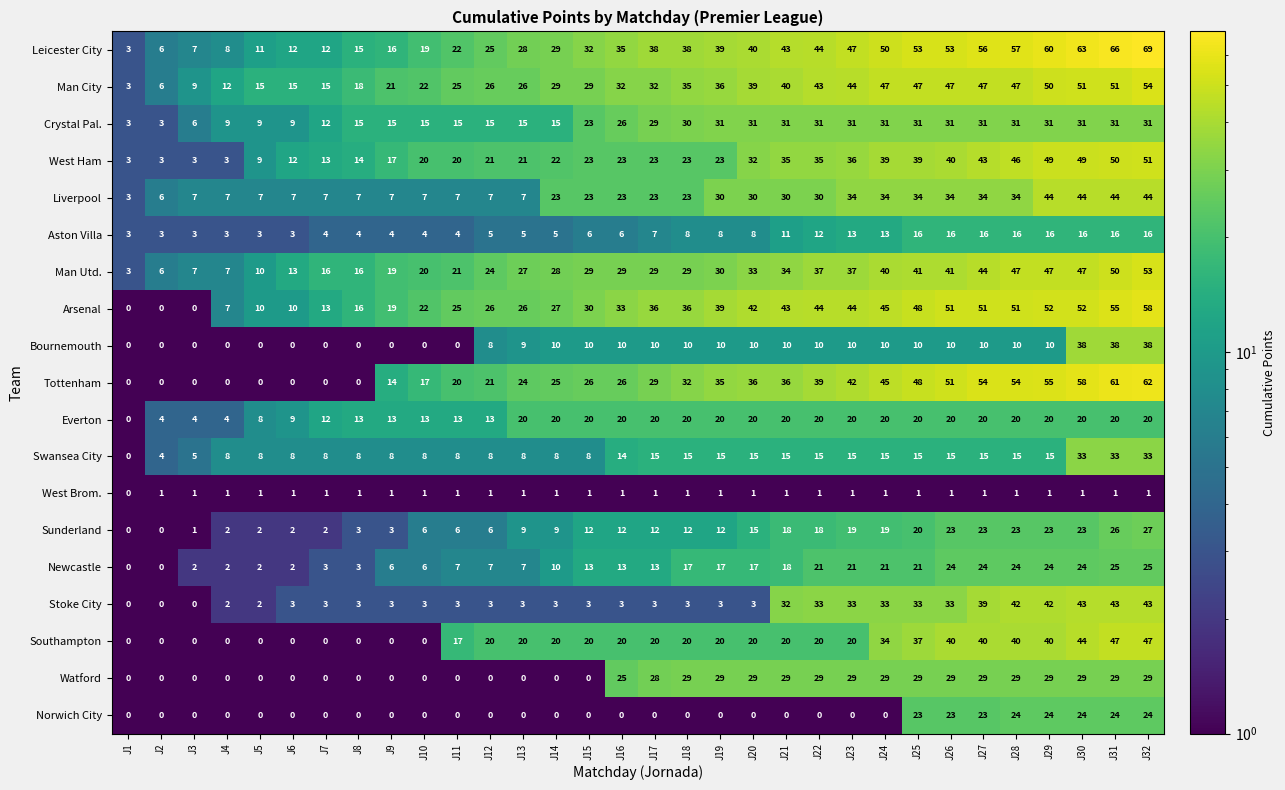

Which category has the lowest value in the Everton series?

J1